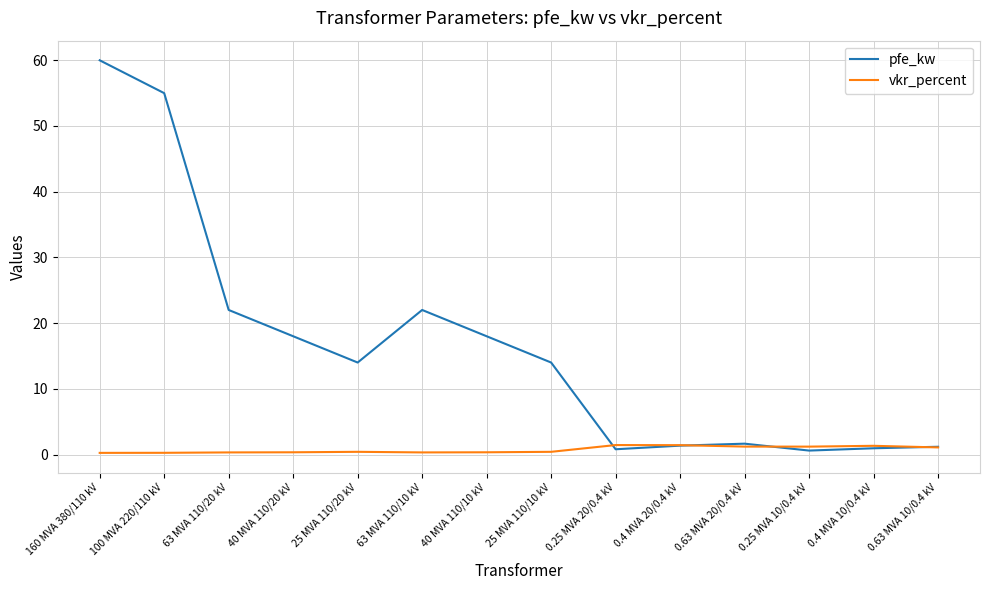

How many lines are shown in the chart?

2